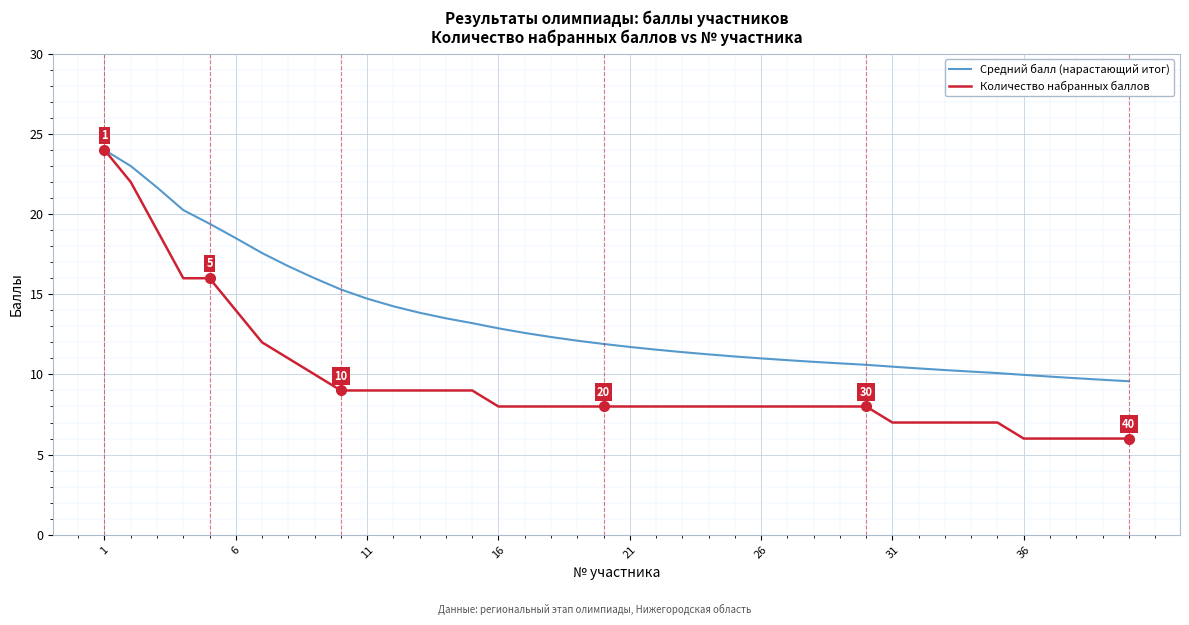

List the series in order of their overall mean, highest first.

Средний балл (нарастающий итог), Количество набранных баллов